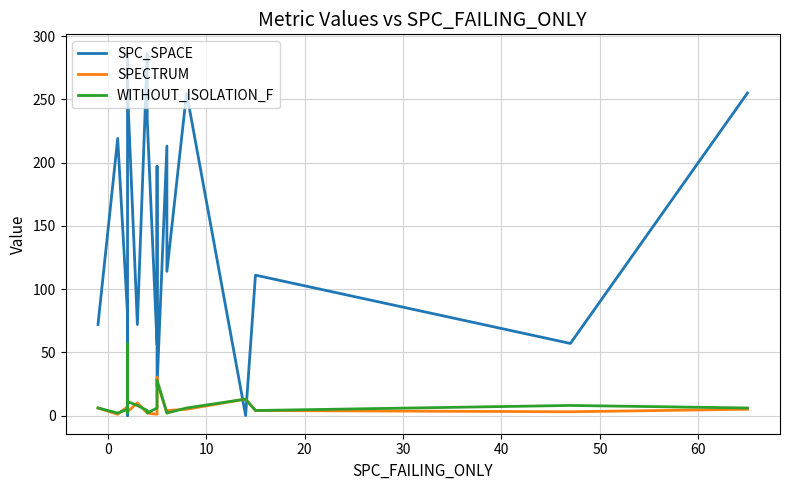

How many times do SPECTRUM and SPC_SPACE cross each other?

6